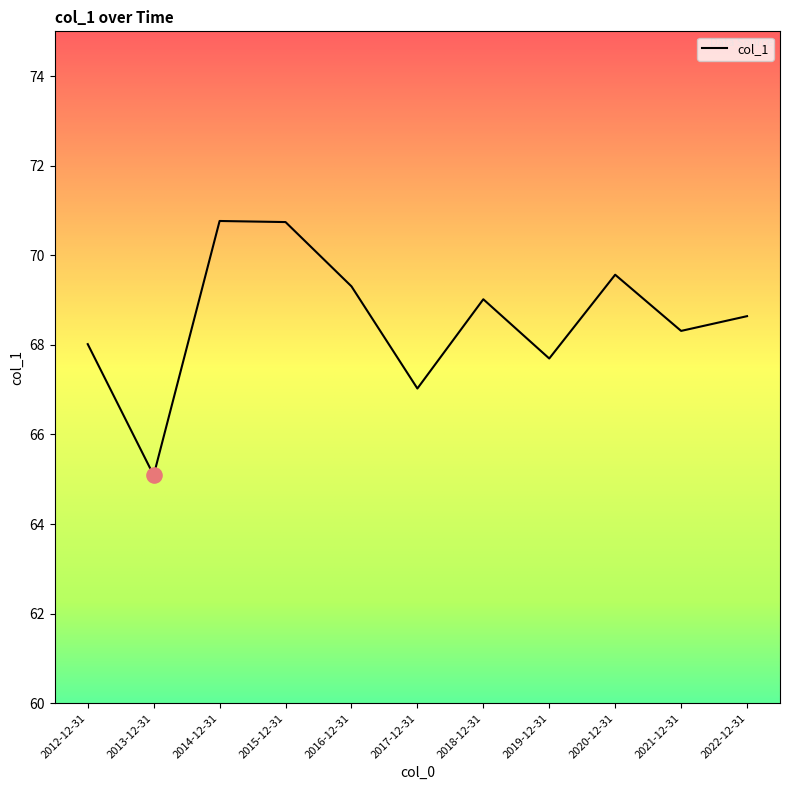

What is the change in value from 2012-12-31 to 2017-12-31?

-1.0